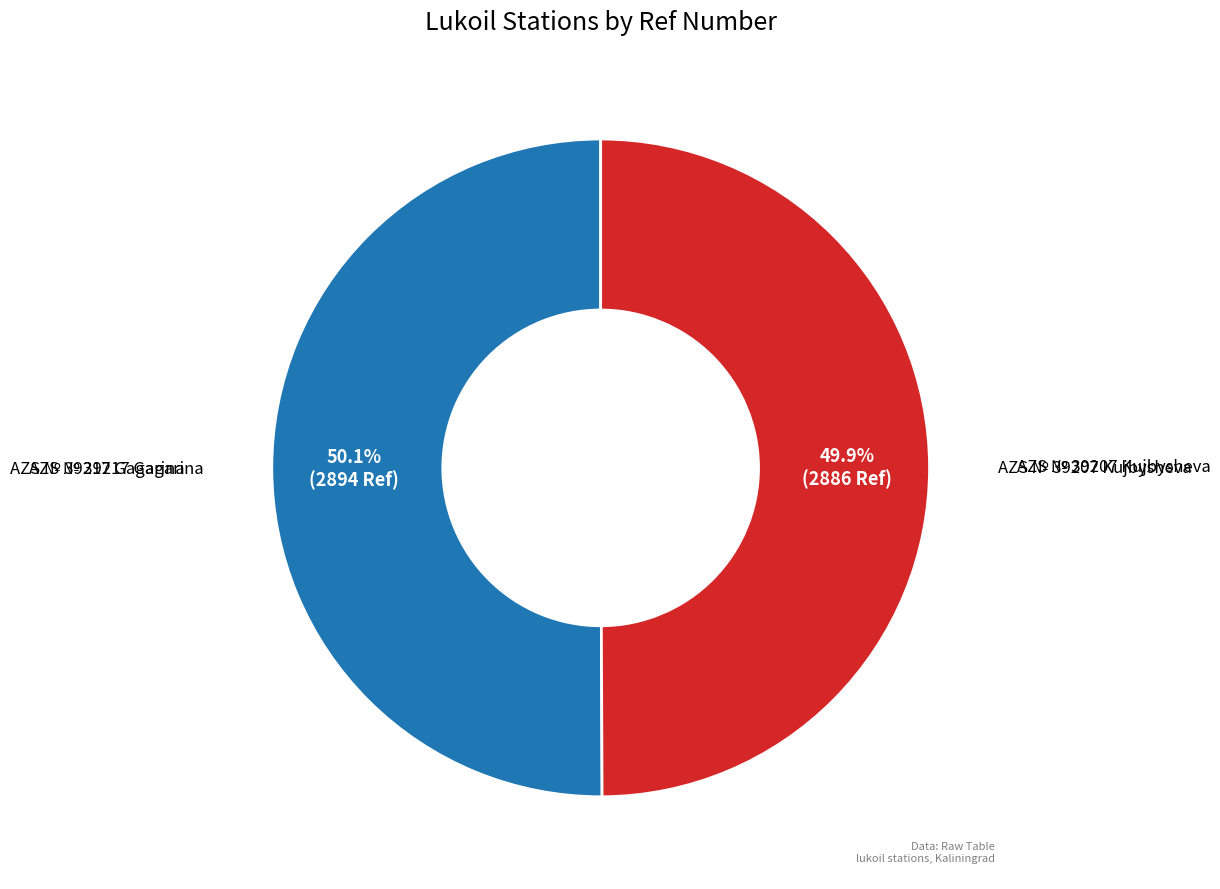

How many slices are in this pie chart?

2